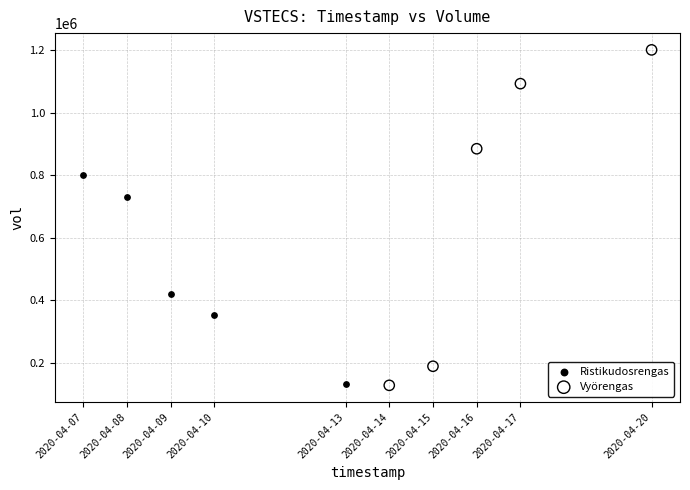

What are all the series names shown in the legend?

Ristikudosrengas, Vyörengas